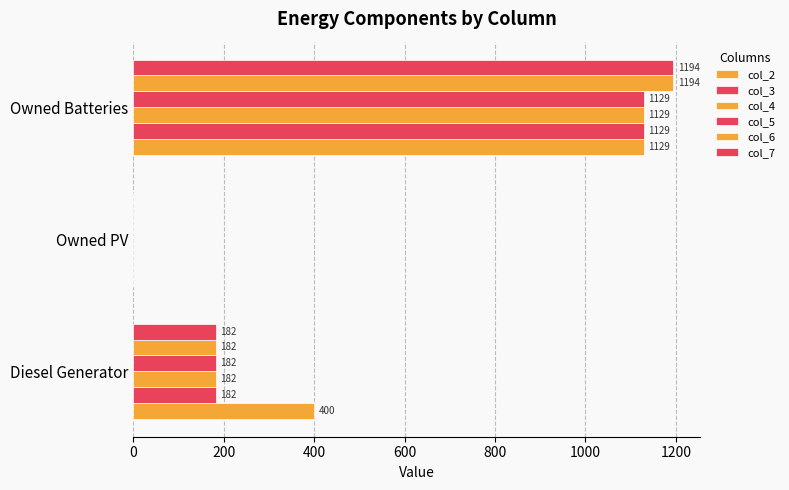

Reading left to right, transcribe all the data shown in this chart.

col_2: 400.0	0.0	1129.0
col_3: 182.0	0.0	1129.0
col_4: 182.0	0.0	1129.0
col_5: 182.0	0.0	1129.0
col_6: 182.0	0.0	1194.0
col_7: 182.0	0.0	1194.0